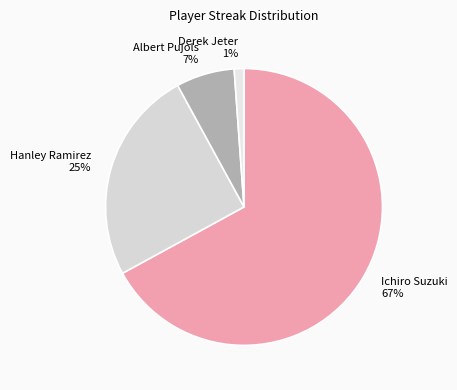

To the nearest percent, what is the combined percentage of Ichiro Suzuki and Derek Jeter?

68%